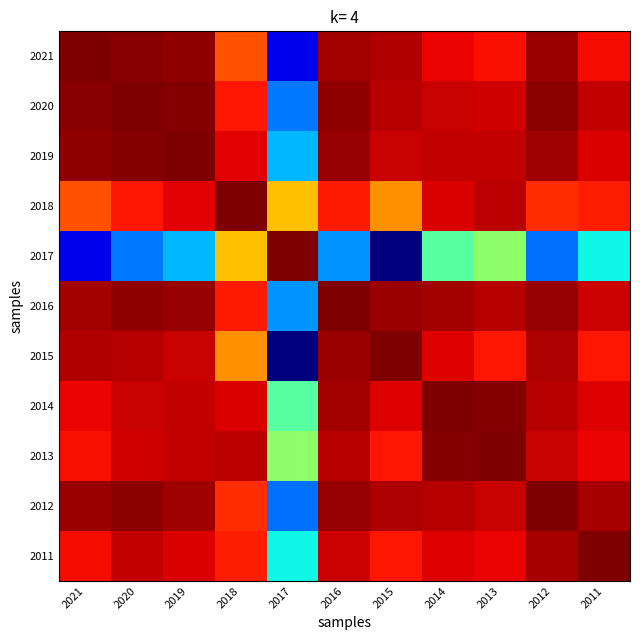

Between 2011 and 2014, which is larger?

2014